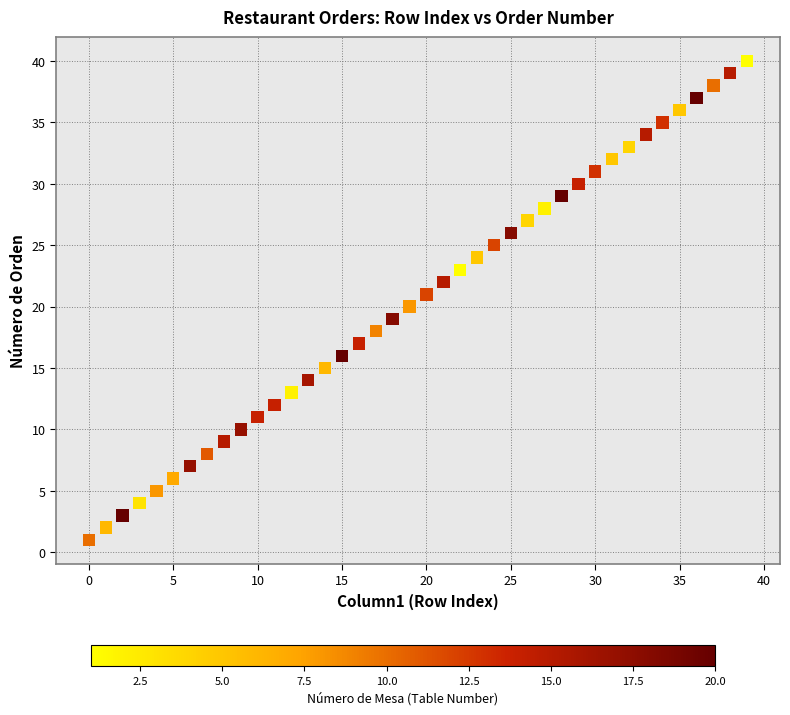

How many points are shown in the scatter plot?

40